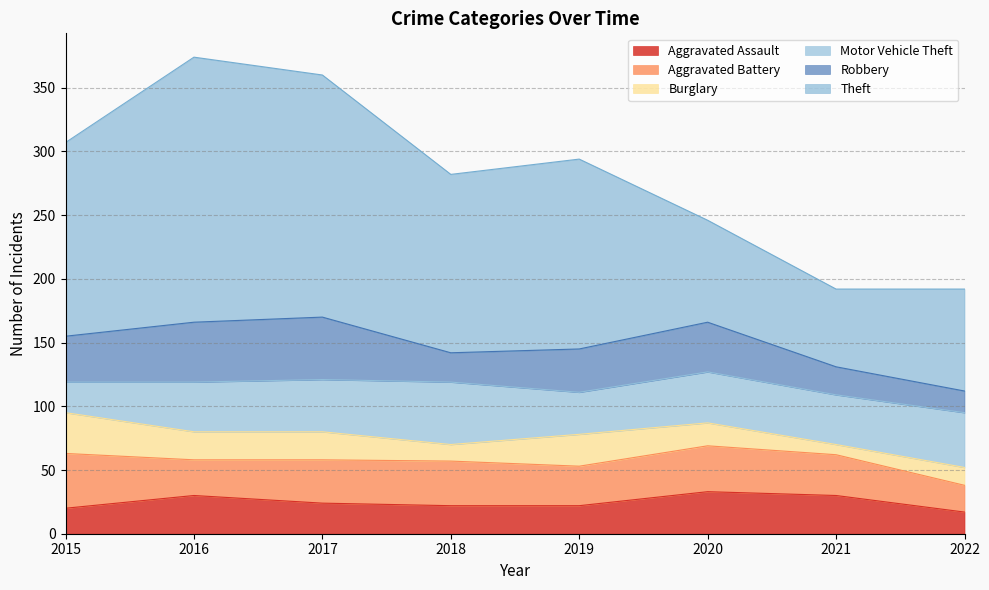

At which category does the chart reach its minimum across all series?

2021